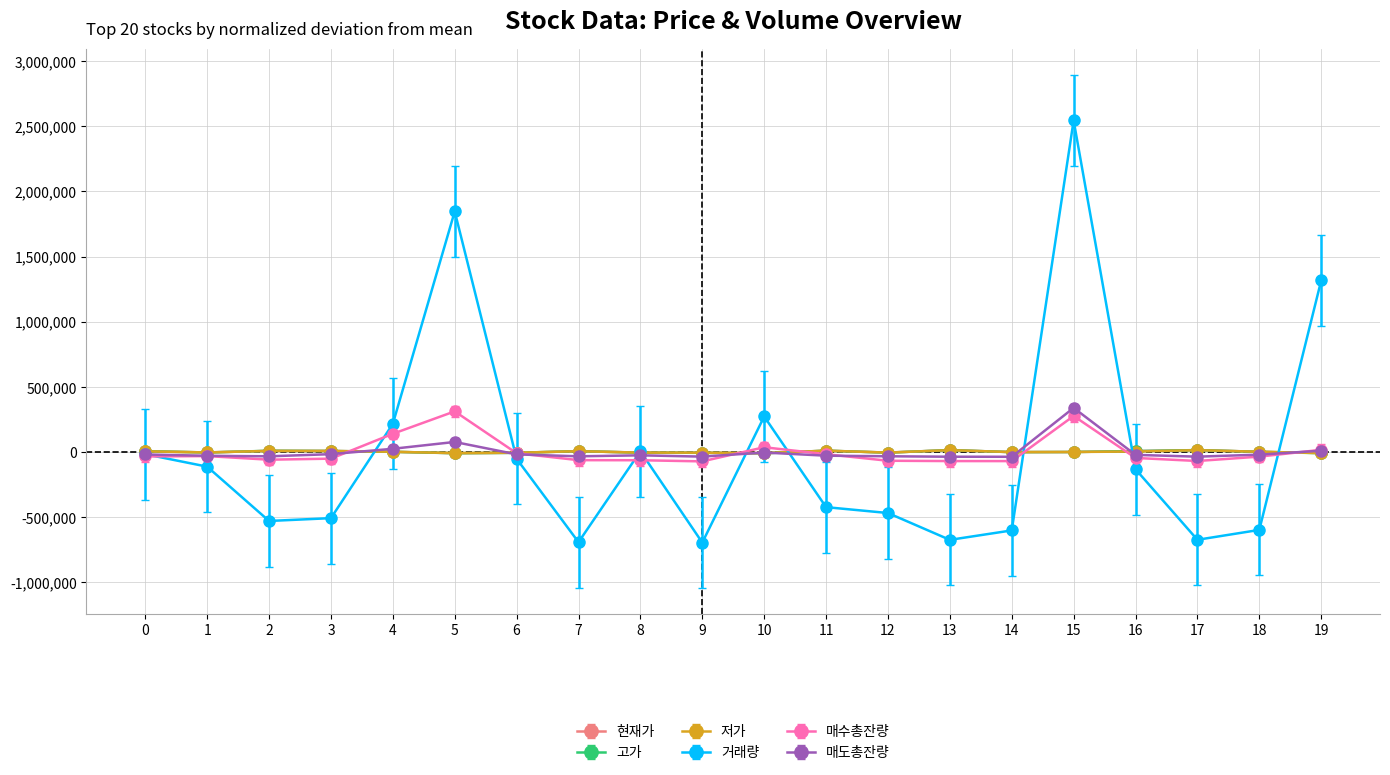

What is the maximum value shown in the chart?

2545263.2